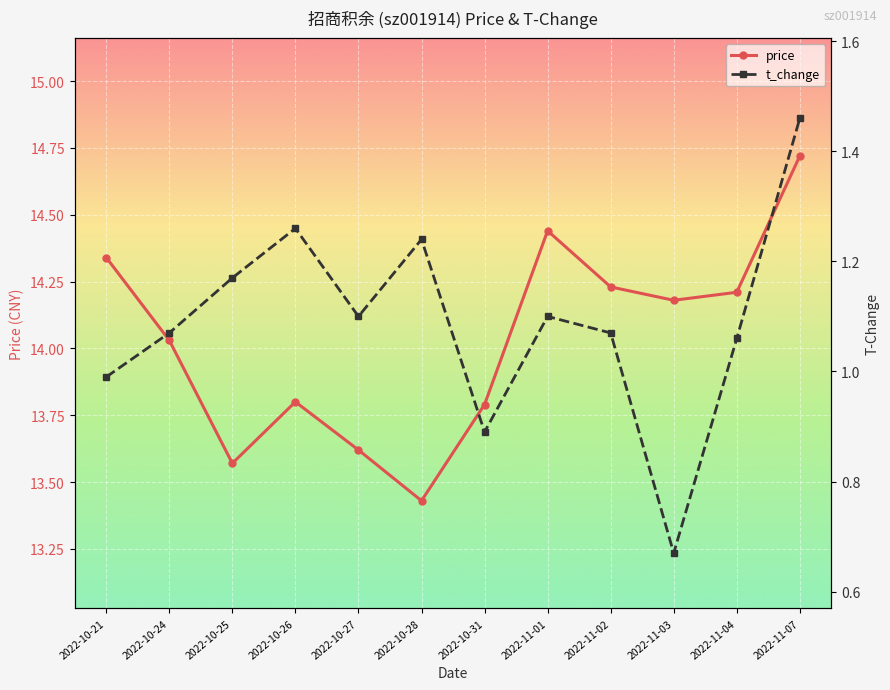

What is the value of the price point at the 11th from the left?

14.2